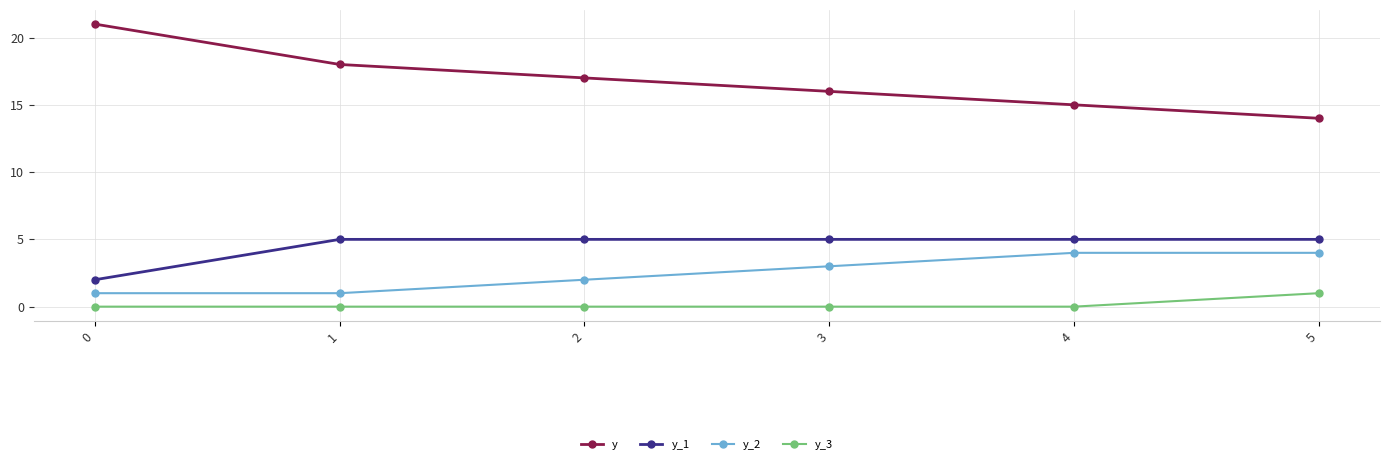

Reading left to right, extract all data points from this chart.

y: 0=21	1=18	2=17	3=16	4=15	5=14
y_1: 0=2	1=5	2=5	3=5	4=5	5=5
y_2: 0=1	1=1	2=2	3=3	4=4	5=4
y_3: 0=0	1=0	2=0	3=0	4=0	5=1